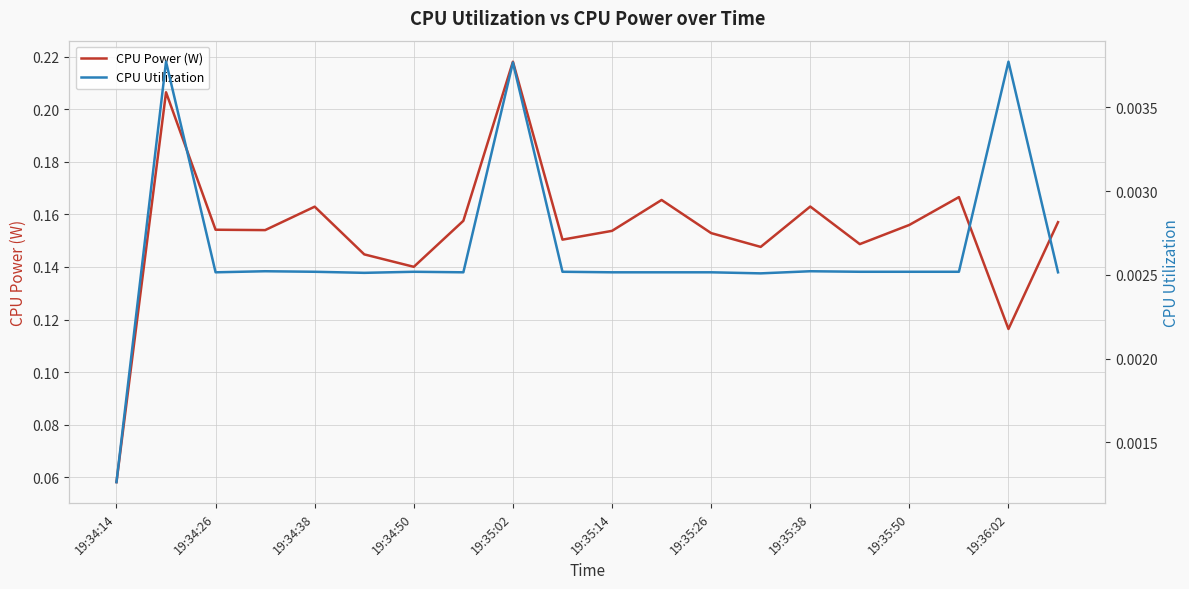

At which label does CPU Utilization reach its minimum?

19:34:14